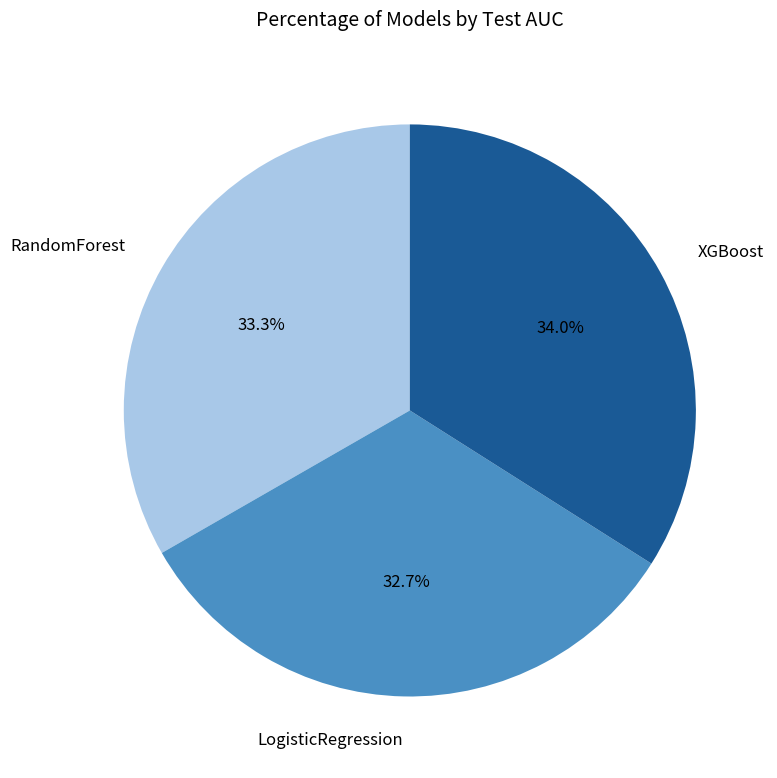

Is there a majority slice in this chart?

No